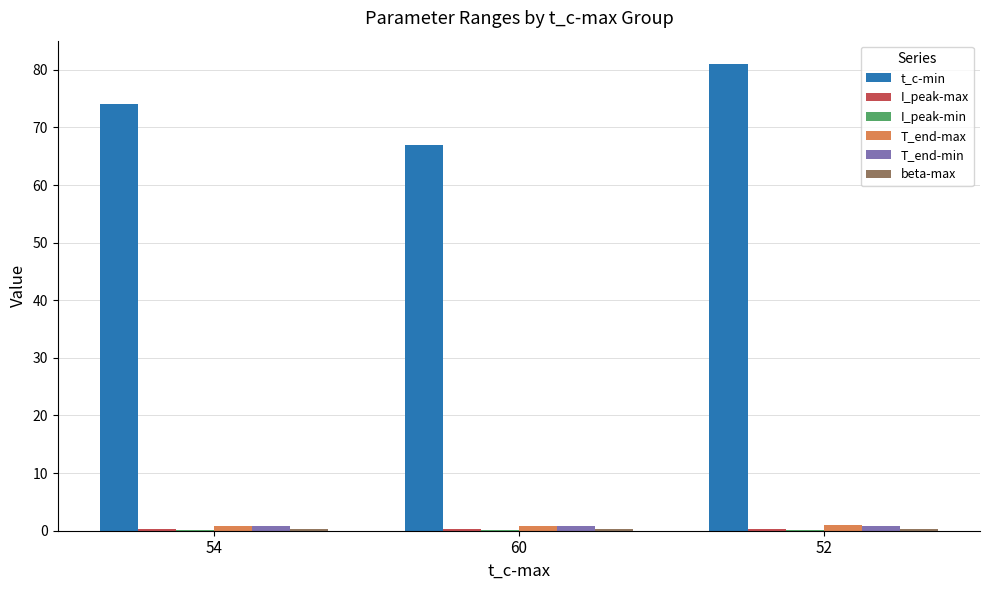

Does the chart contain stacked bars?

No